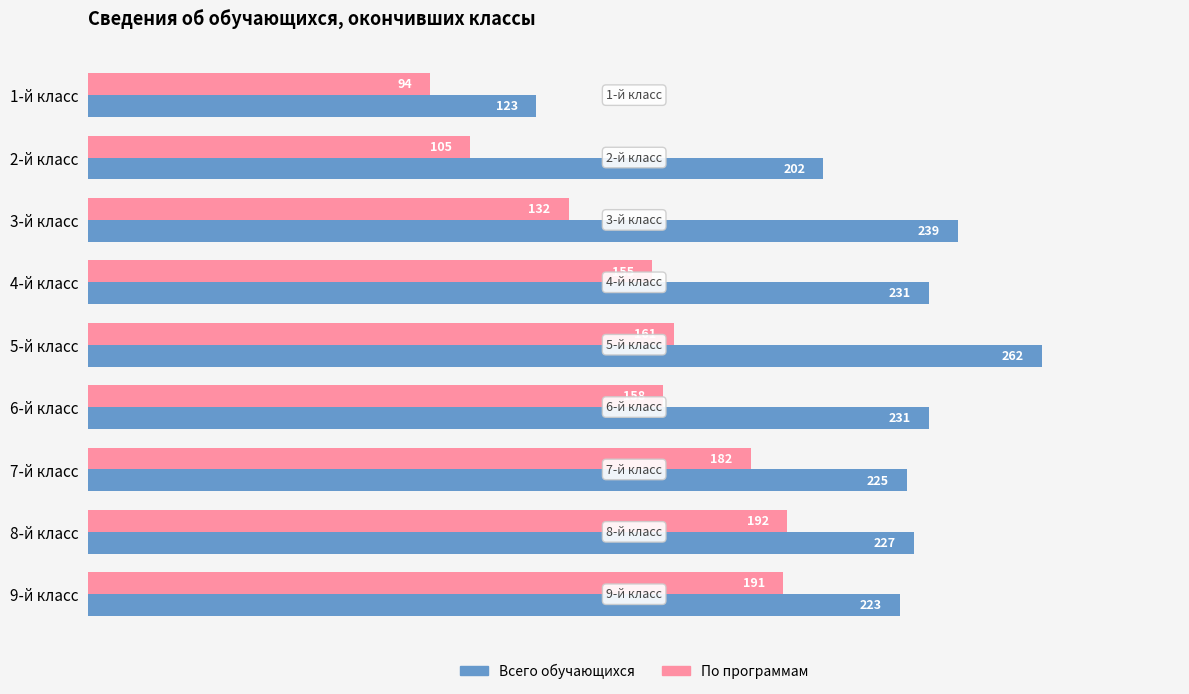

How many categories are shown in the chart?

9